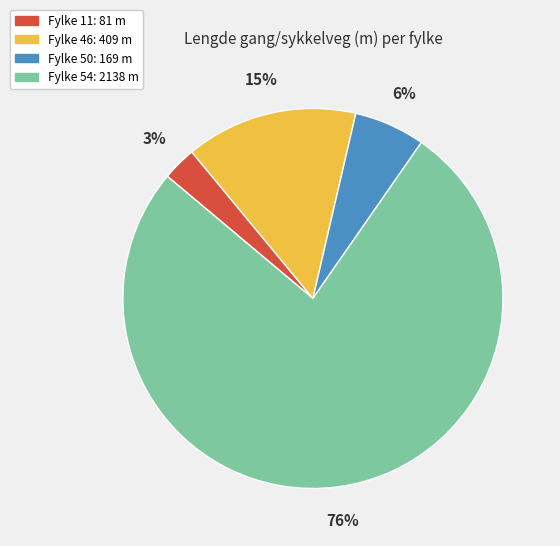

Which category accounts for the majority?

Fylke 54: 2138 m